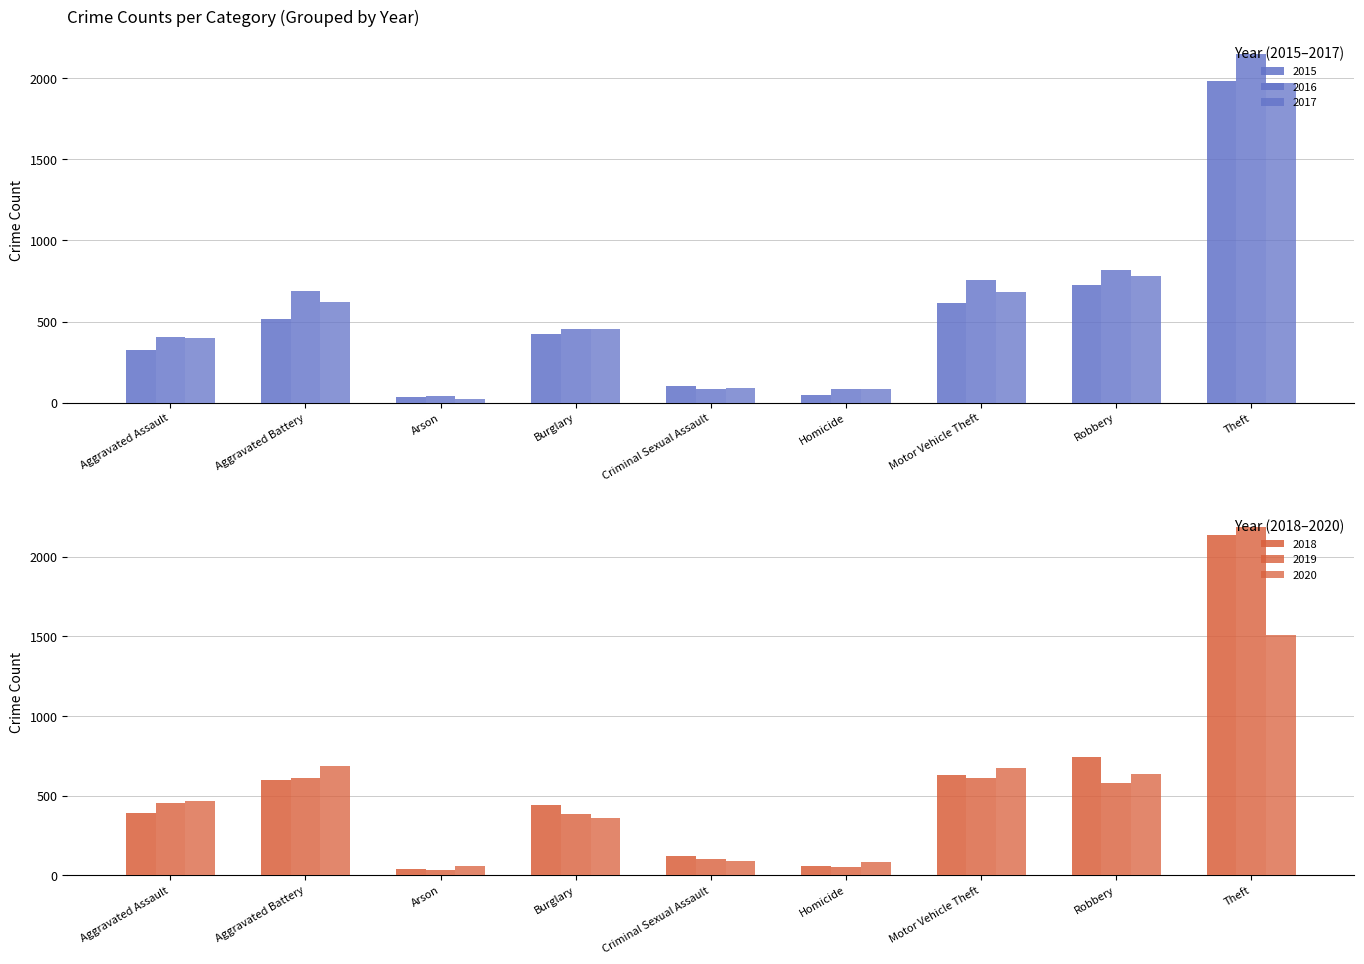

What are all the series names shown in the legend?

2015, 2016, 2017, 2018, 2019, 2020